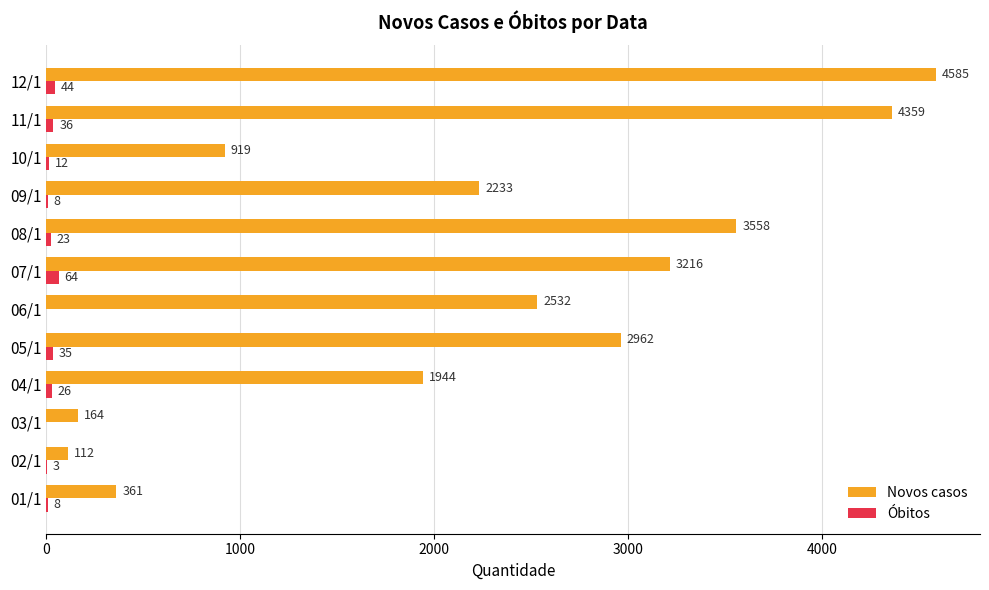

At which category is the sum across all series the highest?

12/1